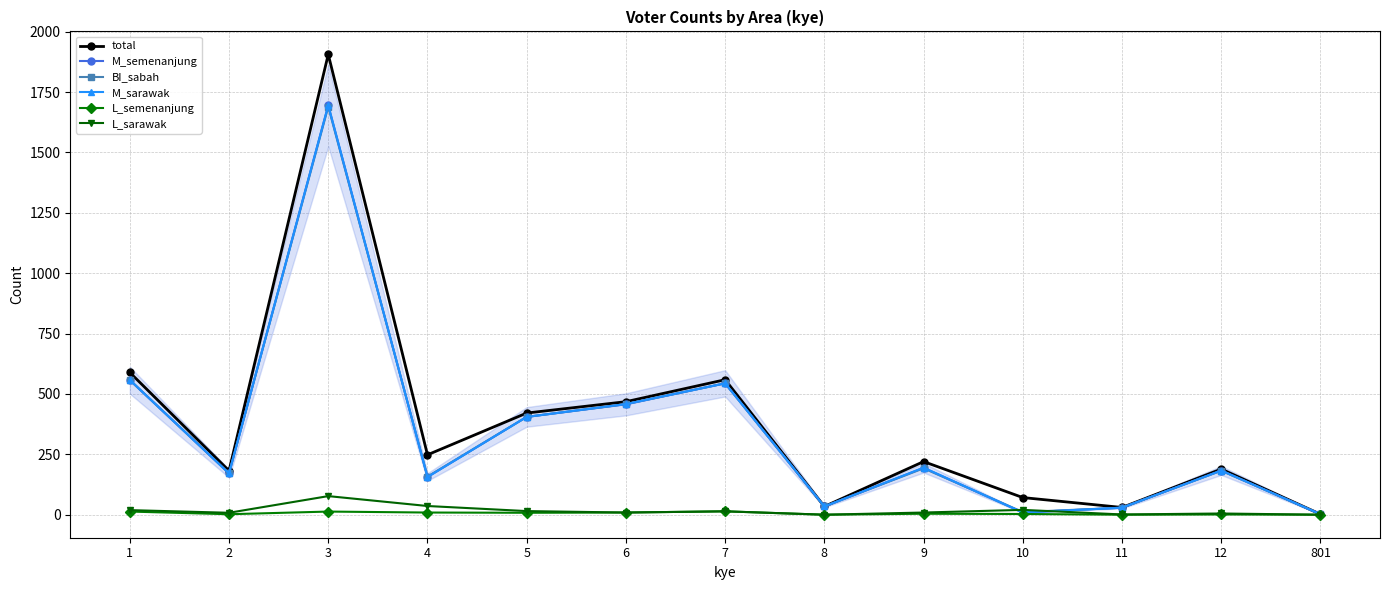

At which category is the sum across all series the highest?

3